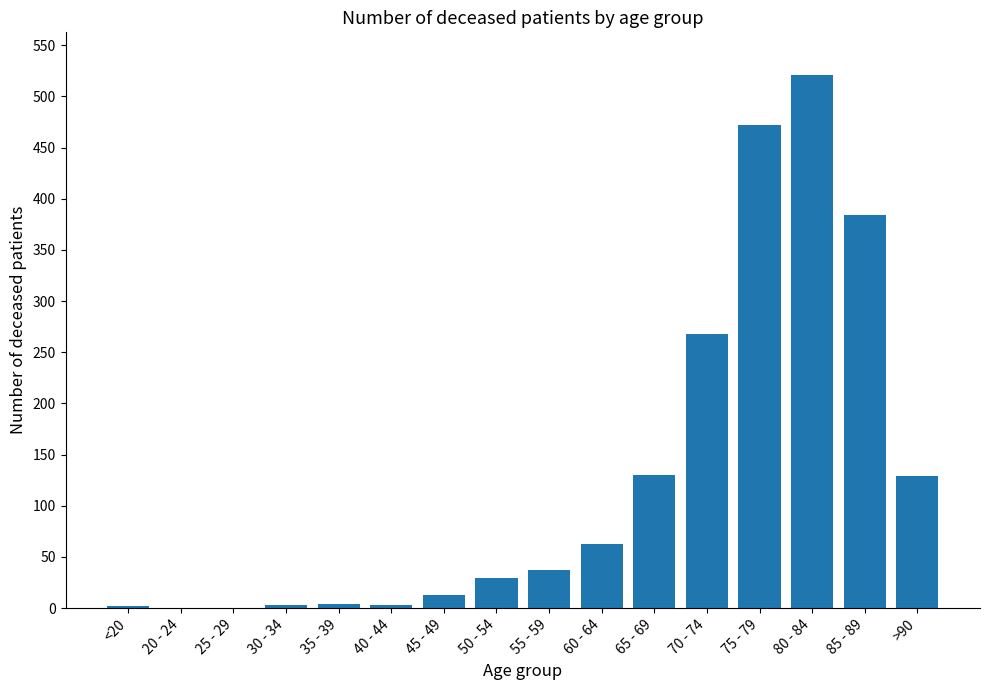

What is the maximum value shown in the chart?

521